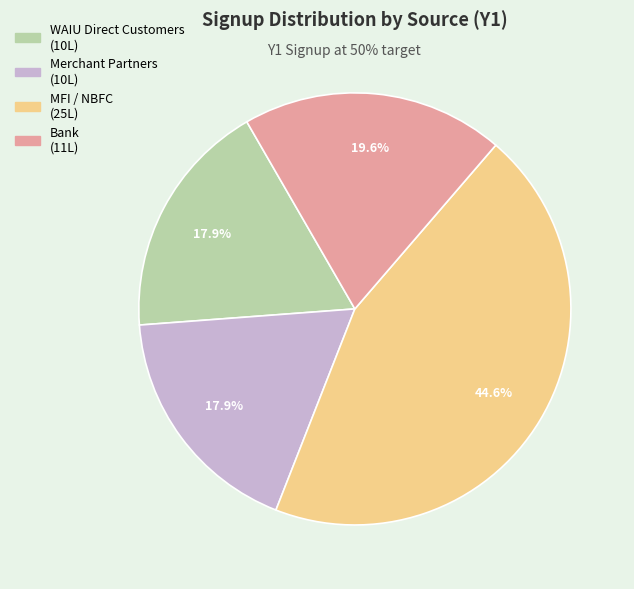

Which category has the biggest portion of the pie?

MFI / NBFC